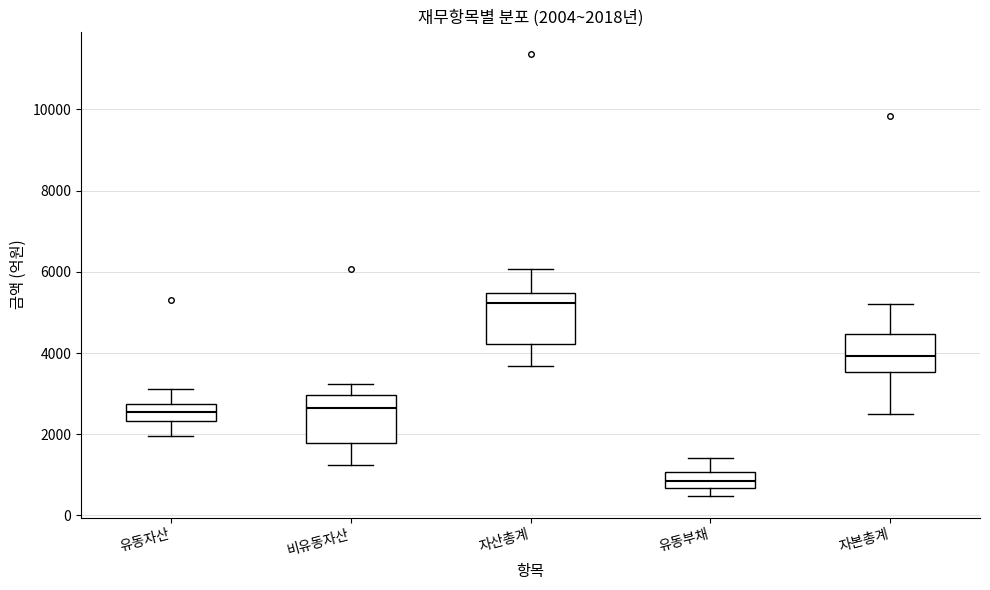

Which box's median line is the highest?

자산총계